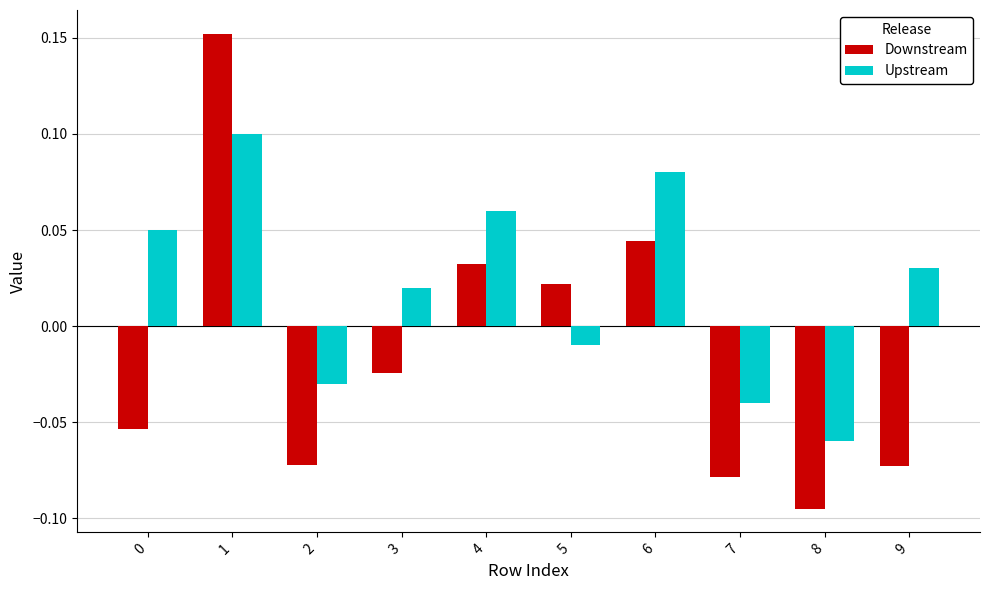

How many negative values does the Downstream series have?

6